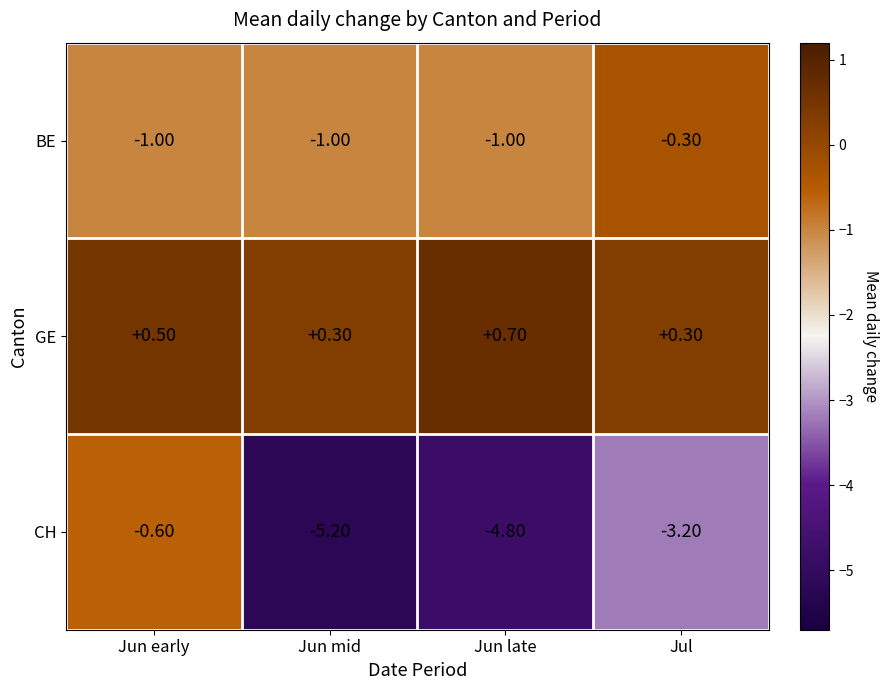

What is the difference between the highest and lowest values at Jun late?

5.5